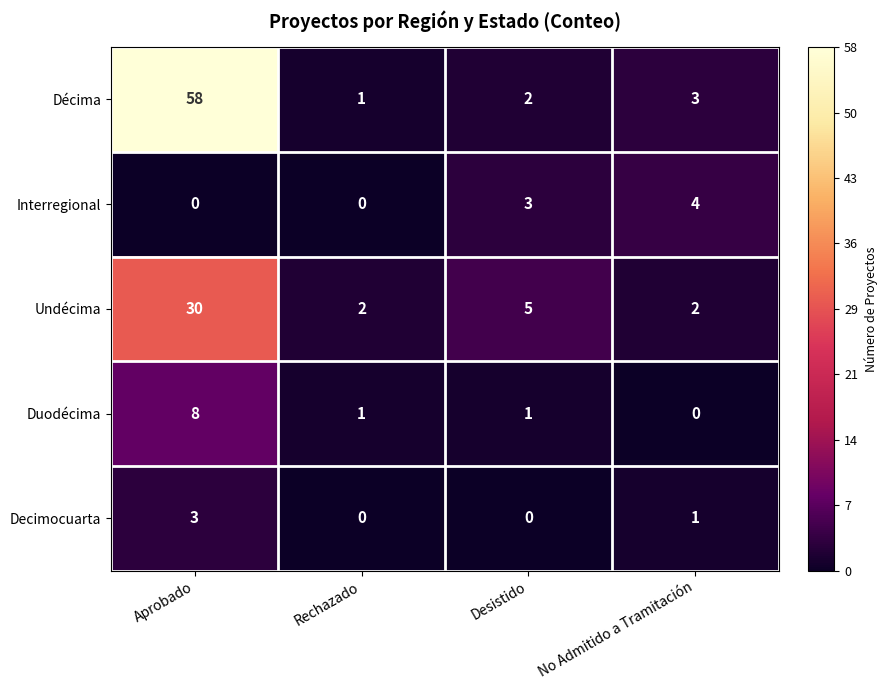

What is the highest value of the Decimocuarta series?

3